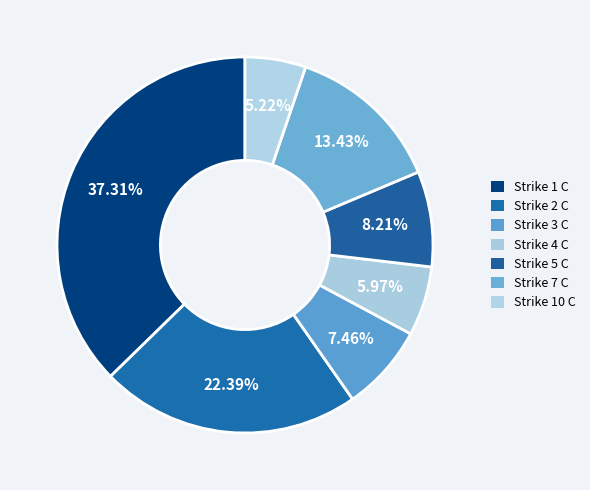

The Strike 4 C slice represents 6% of the pie. True or false?

True